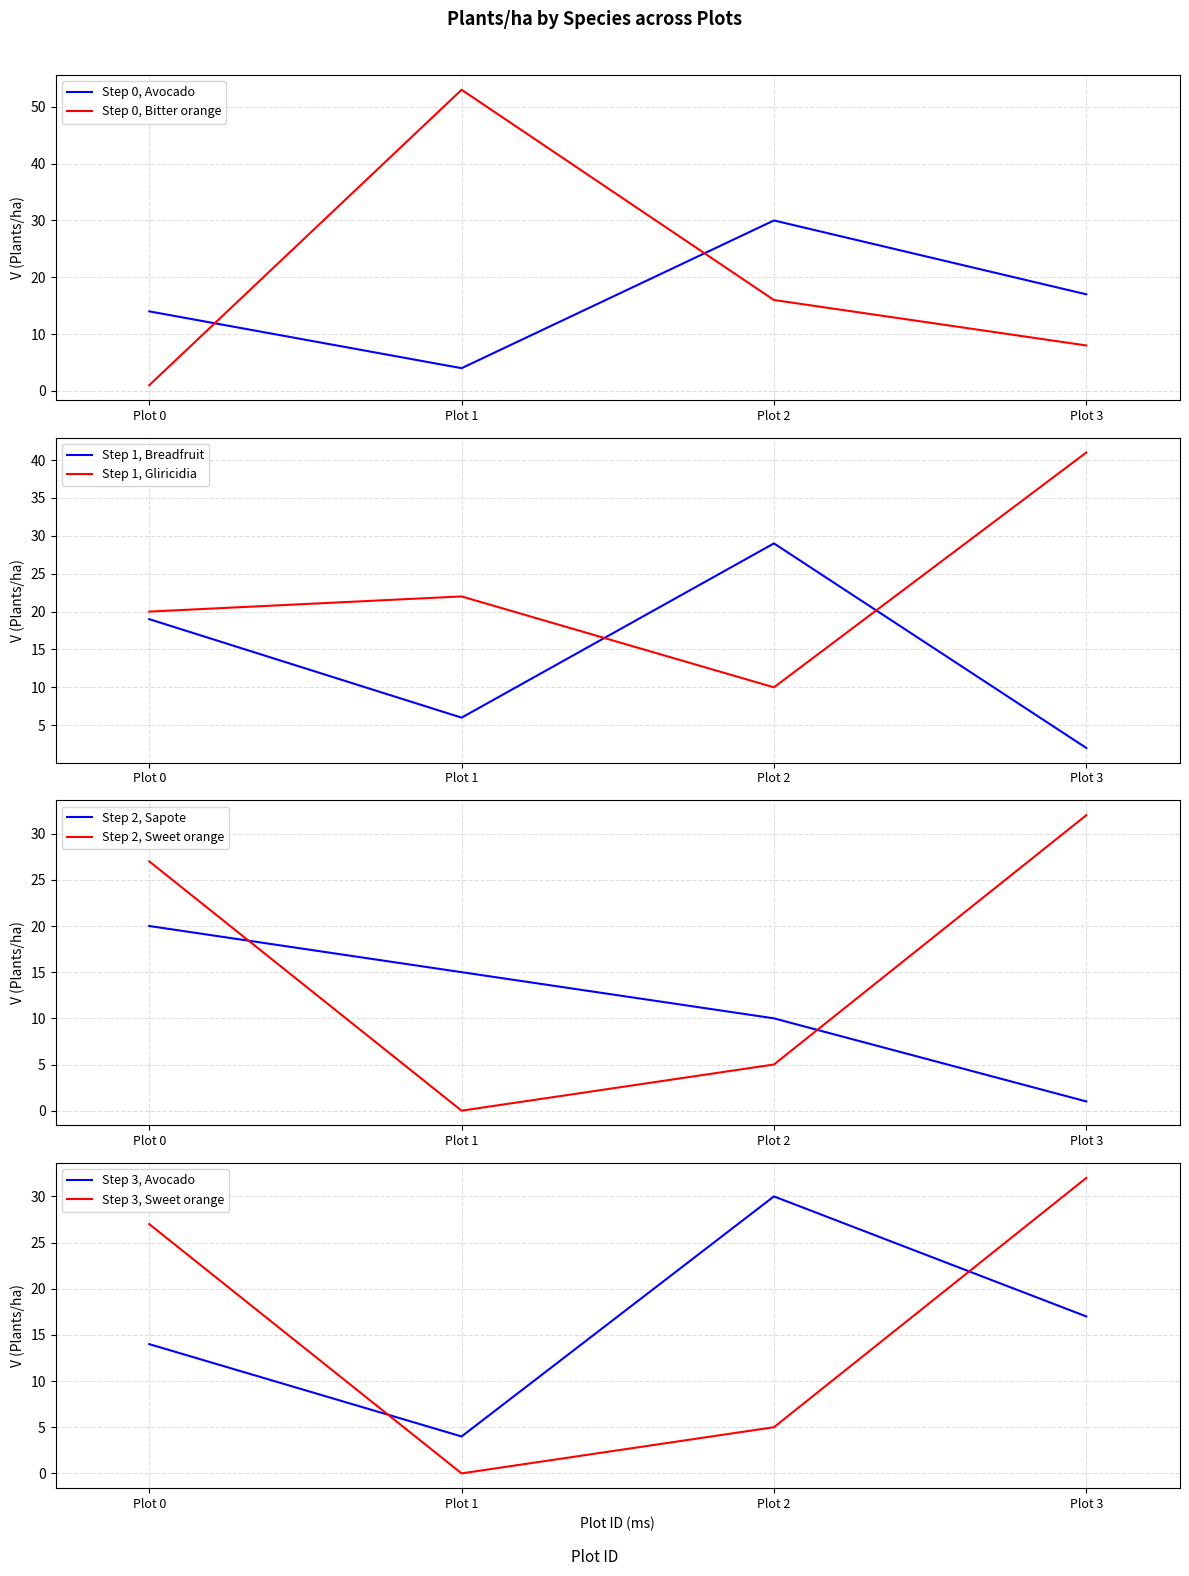

True or false: Sapote and Gliricidia cross at least once.

False